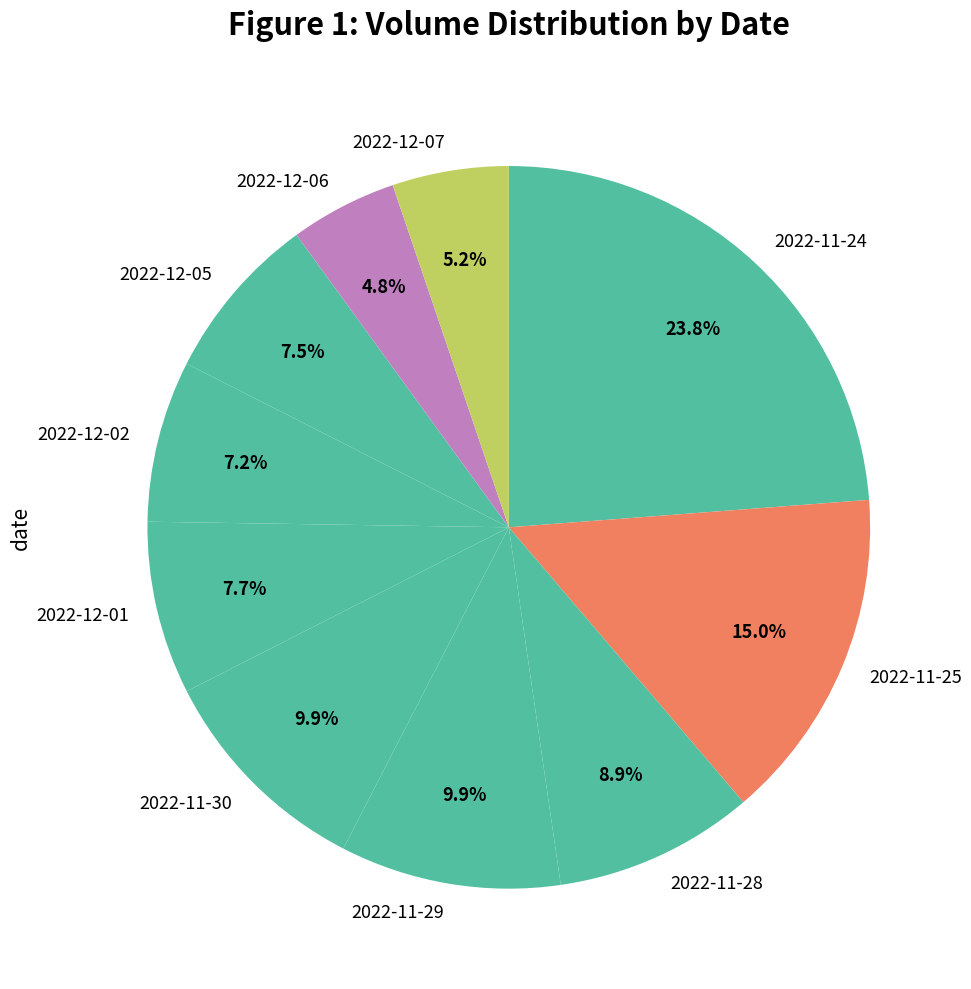

Which category has the biggest portion of the pie?

2022-11-24